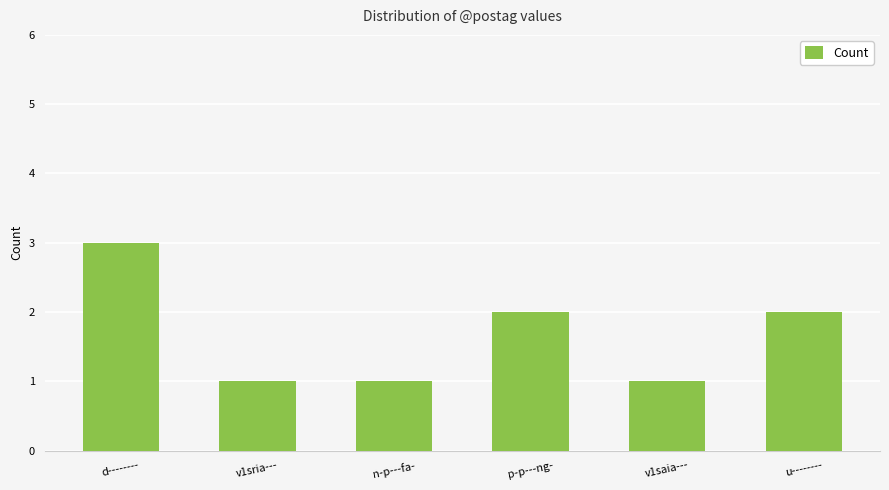

What is the value of the 1st bar from the left?

3